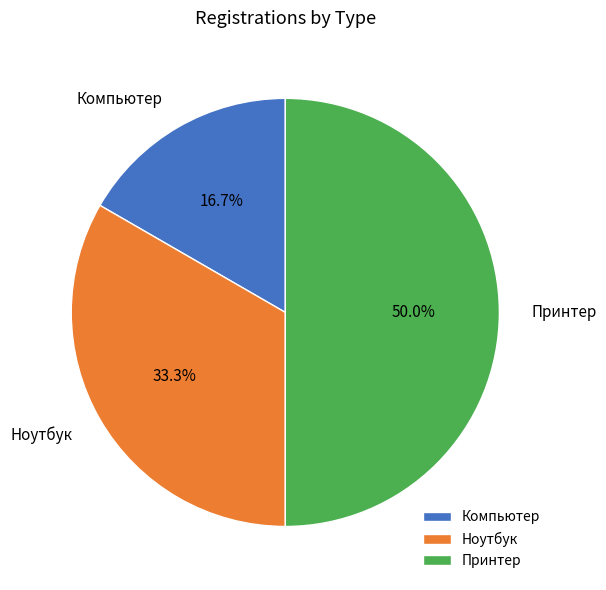

The Компьютер slice represents 17% of the pie. True or false?

True